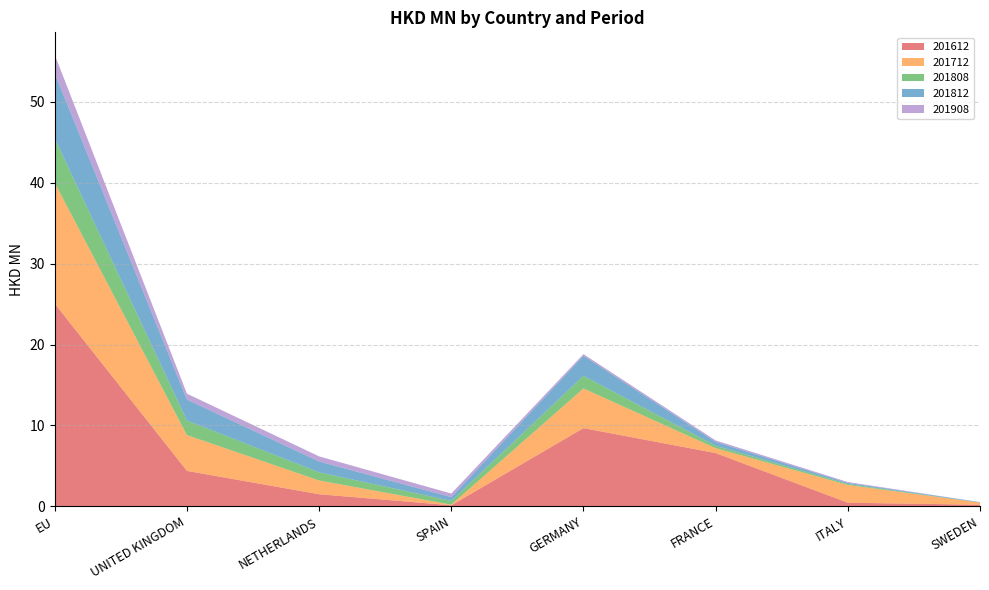

Reading left to right, extract all data points from this chart.

201612: 25.1	4.4	1.5	0.1	9.7	6.6	0.4	0.2
201712: 14.9	4.4	1.7	0.1	4.9	0.6	2.2	0.3
201808: 5.5	1.8	1.0	0.5	1.6	0.3	0.1	0.0
201812: 8.0	2.6	1.3	0.5	2.5	0.5	0.1	0.1
201908: 2.3	0.7	0.6	0.4	0.2	0.2	0.1	0.0